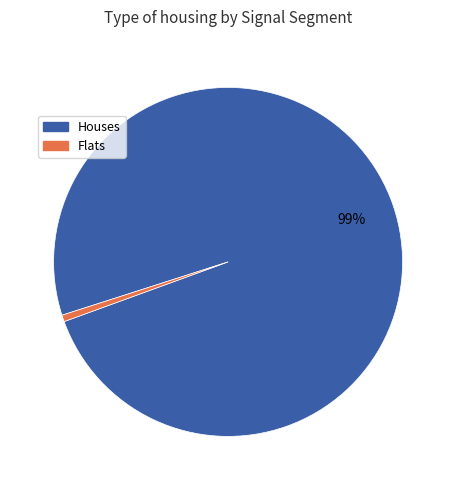

Is there any slice that represents more than half of the pie?

Yes